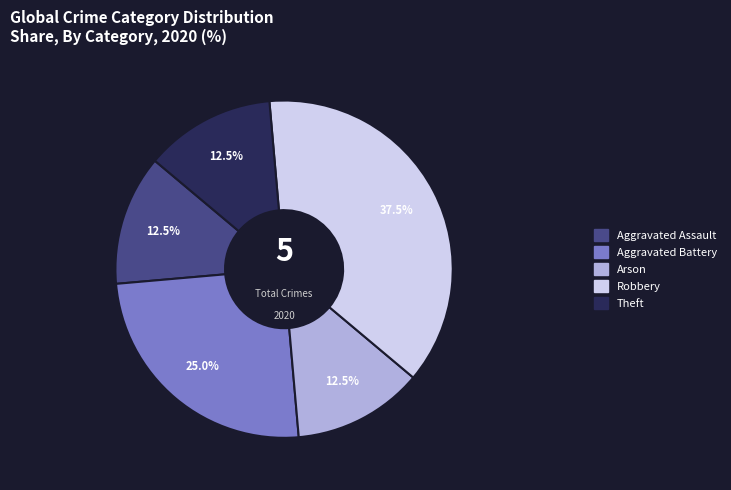

What portion of the pie excludes Theft?

87.5%